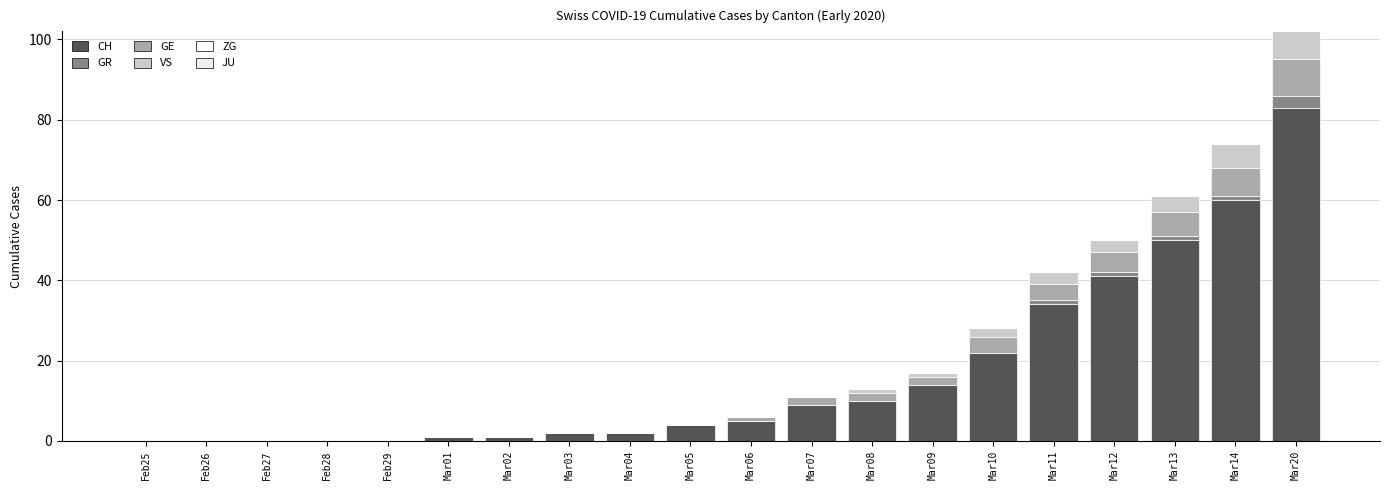

Are the bars grouped side by side (vs. stacked)?

No